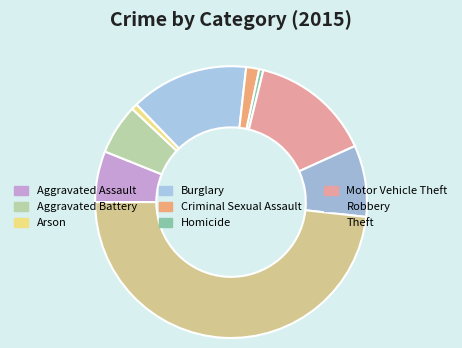

Does Theft account for over 50% of the chart?

No